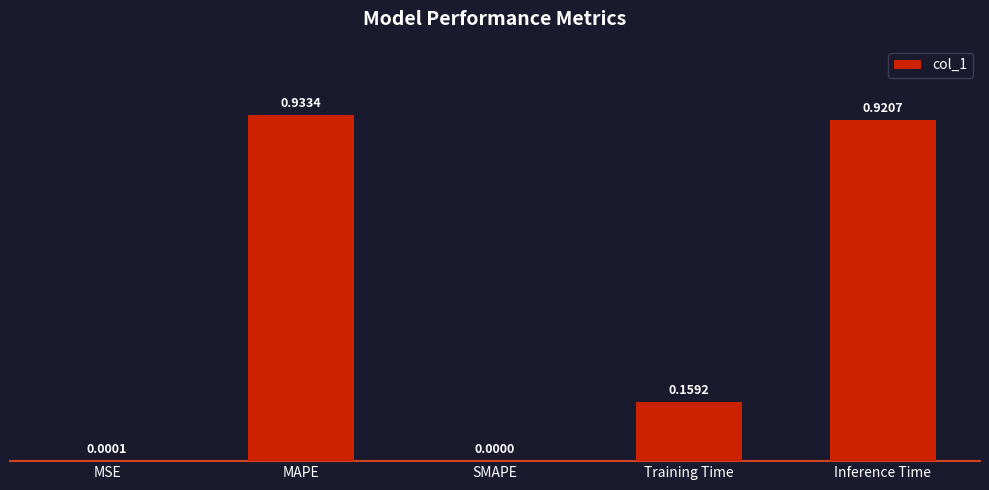

Count the number of categories in the chart.

5